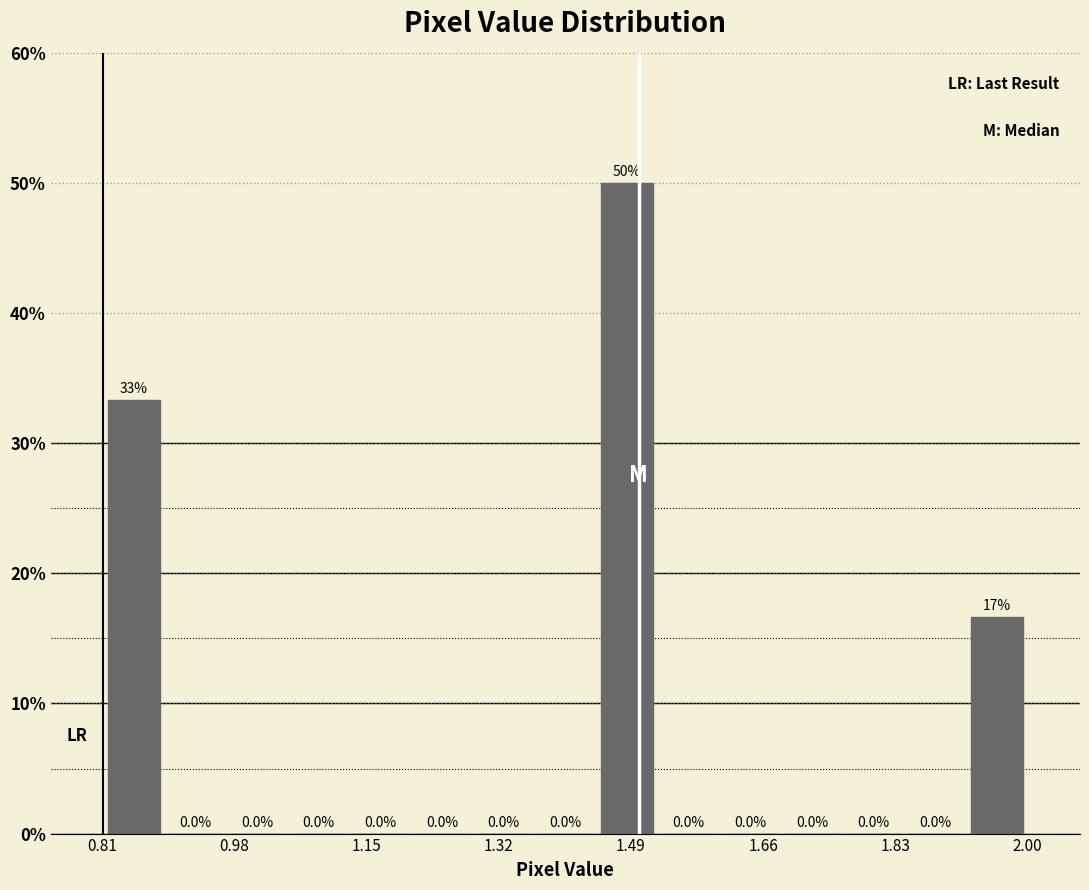

Read against the x-axis, roughly where is the centre of the tallest bar?

1.48